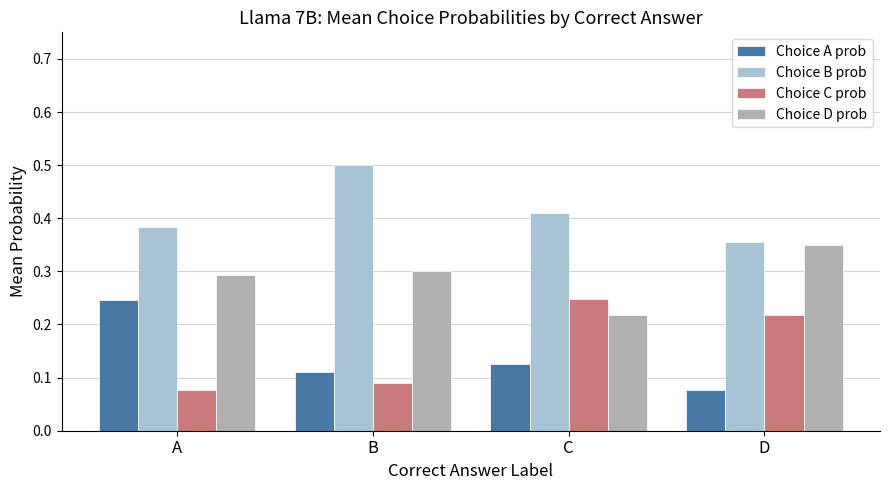

What is the sum of all Choice D prob values?

1.2